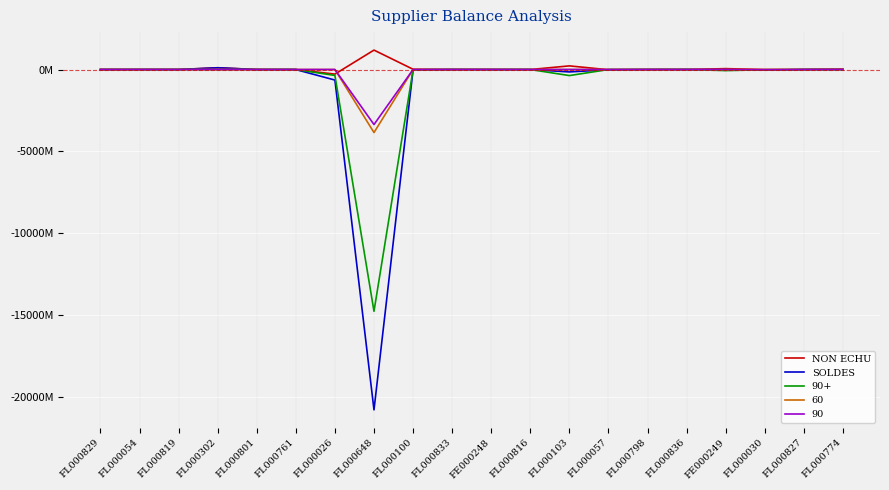

What is the total value across all series at FL000798?

-2148000.0